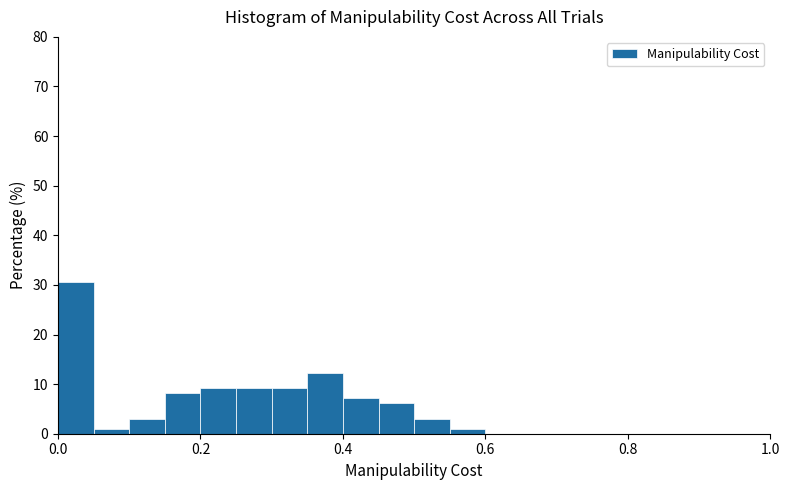

Read against the x-axis, roughly where is the centre of the tallest bar?

0.02